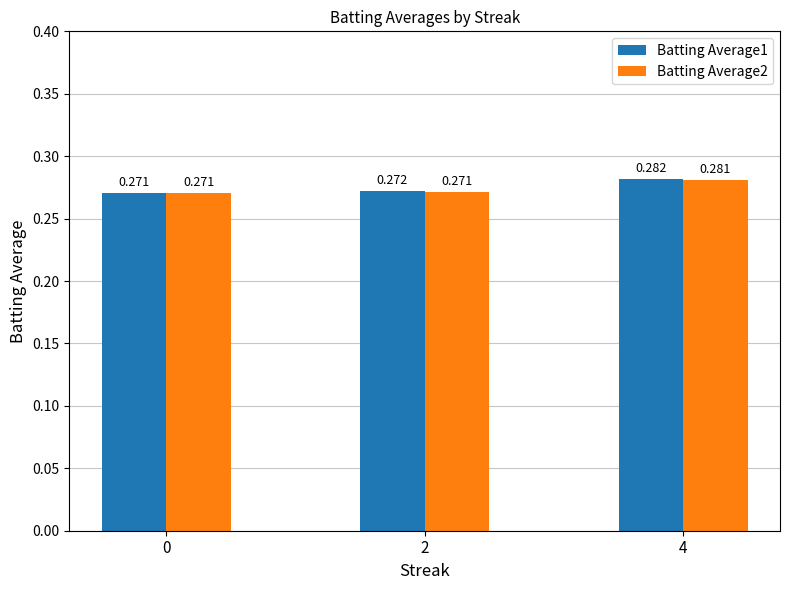

Is the value of Batting Average2 at 0 greater than the value of Batting Average1 at 4?

No